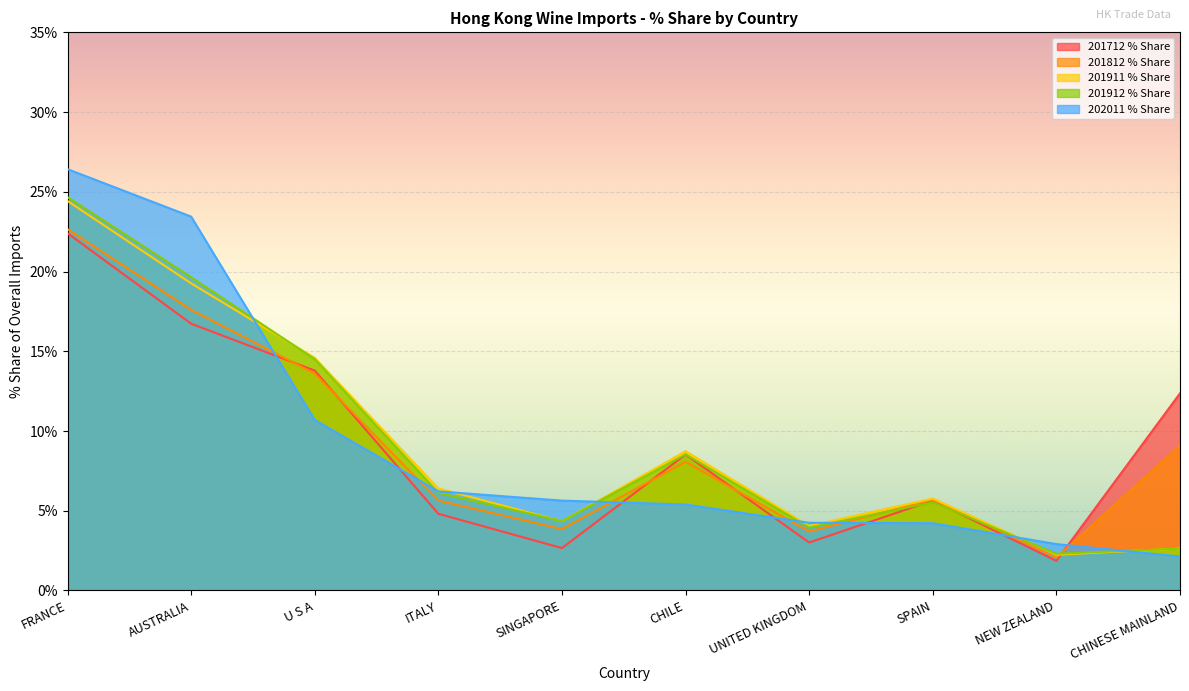

True or false: 201812 % Share has more than 1 interior local peaks.

True